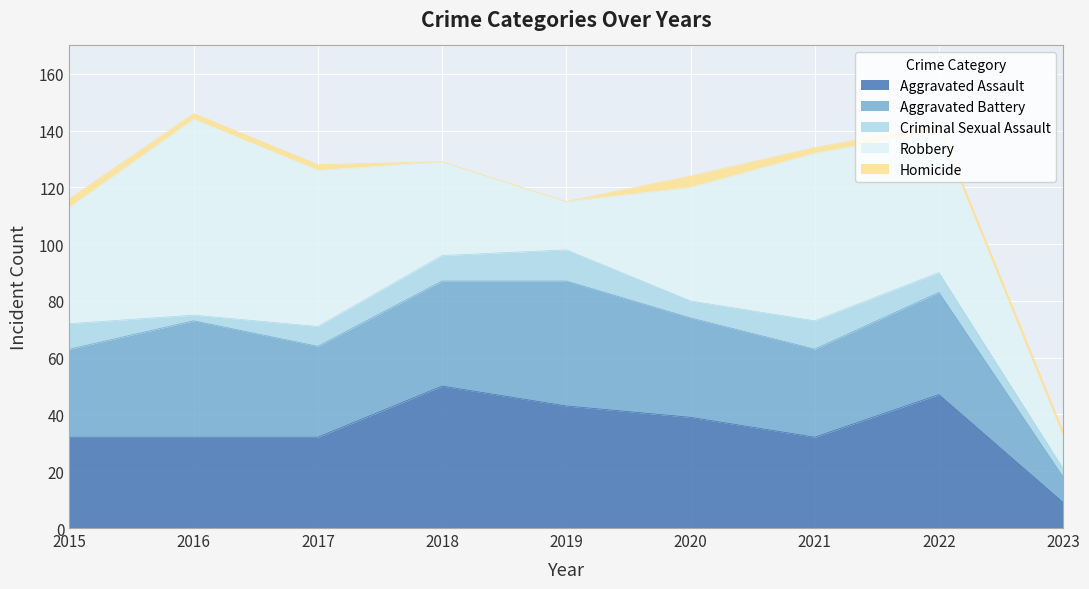

At which label does Robbery first exceed 41?

2016